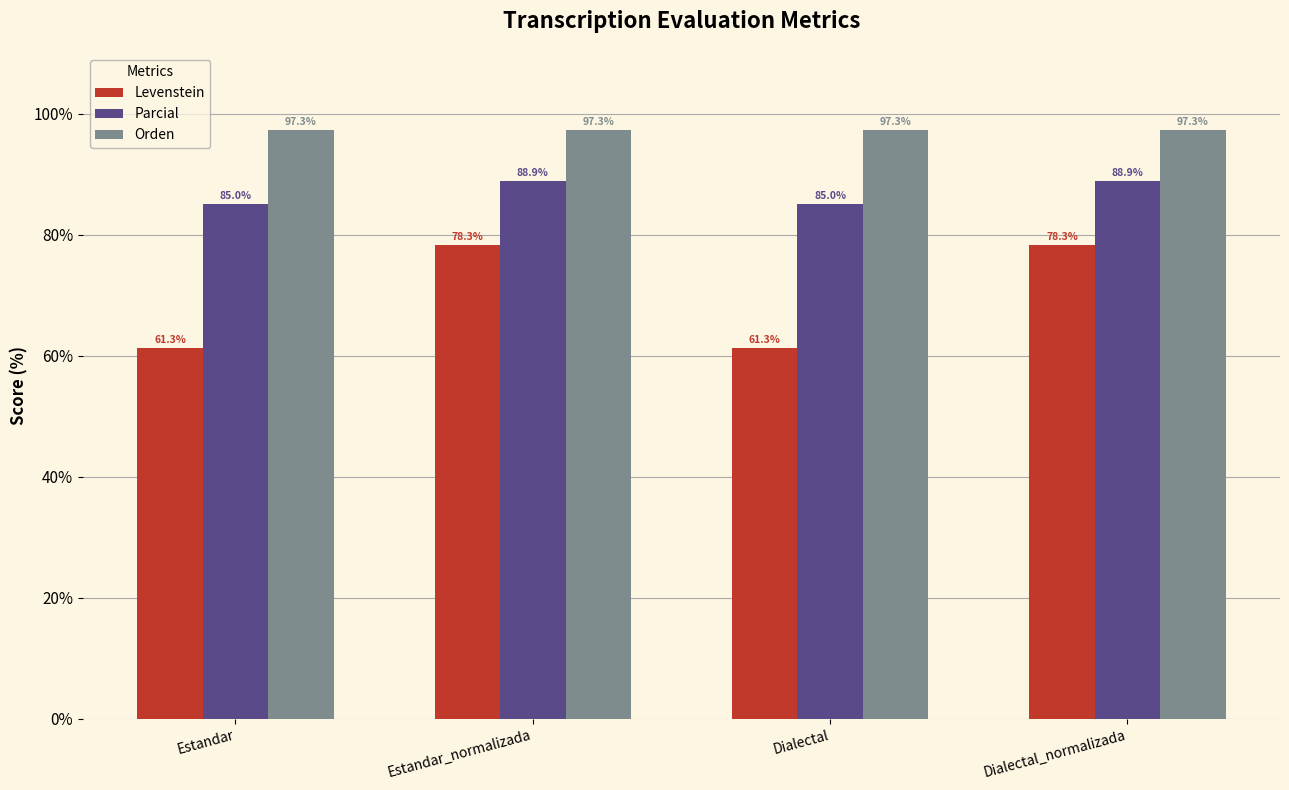

What is the spread (max minus min) of values at Estandar_normalizada?

19.0